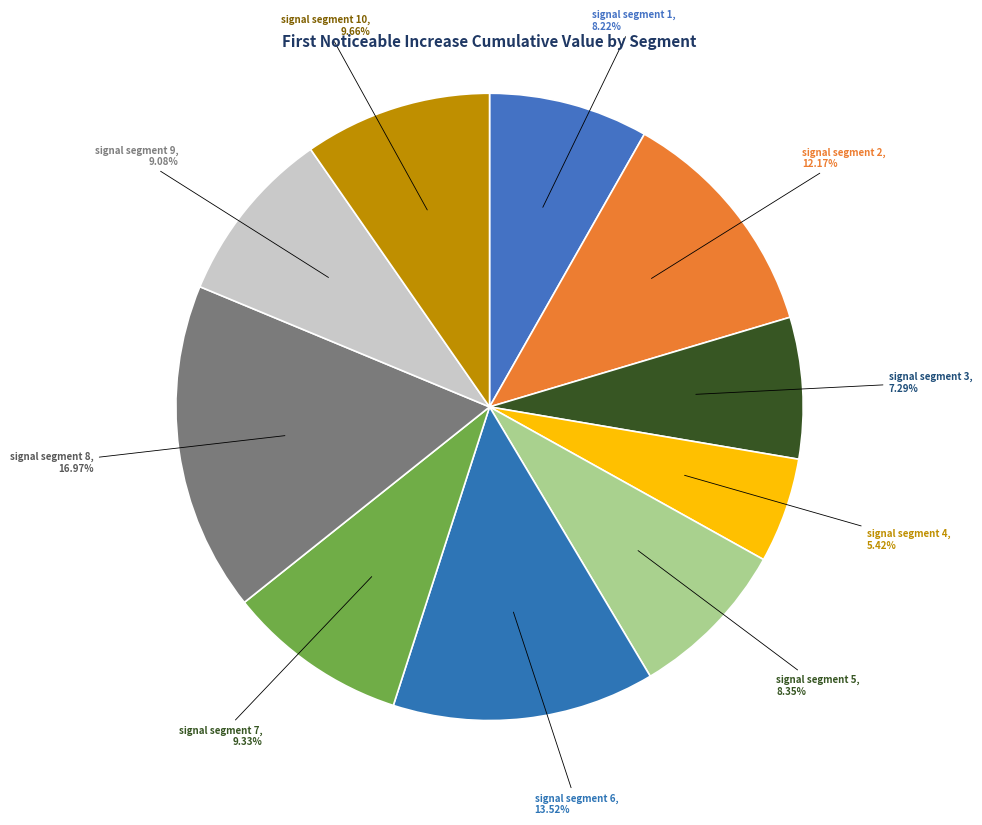

What is the largest slice in the pie chart?

signal segment 8